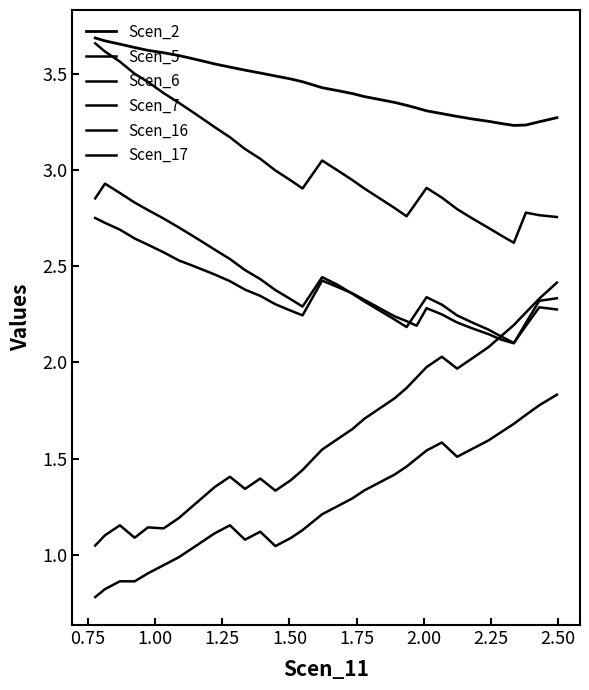

Does the chart display data point markers on the line(s)?

No